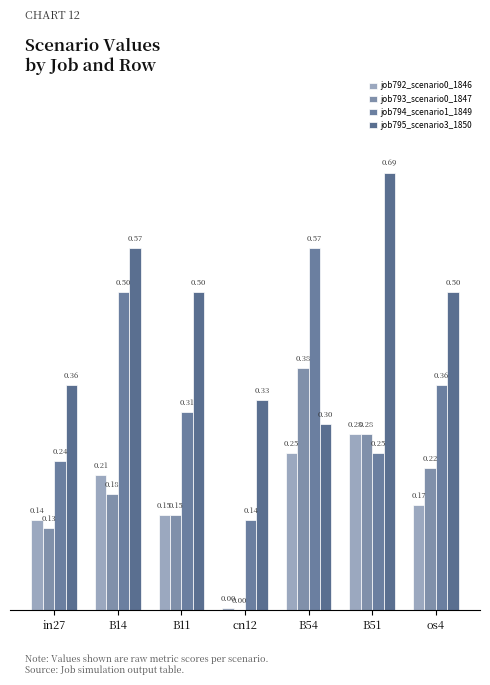

How many values in job793_scenario0_1847 are above zero?

6